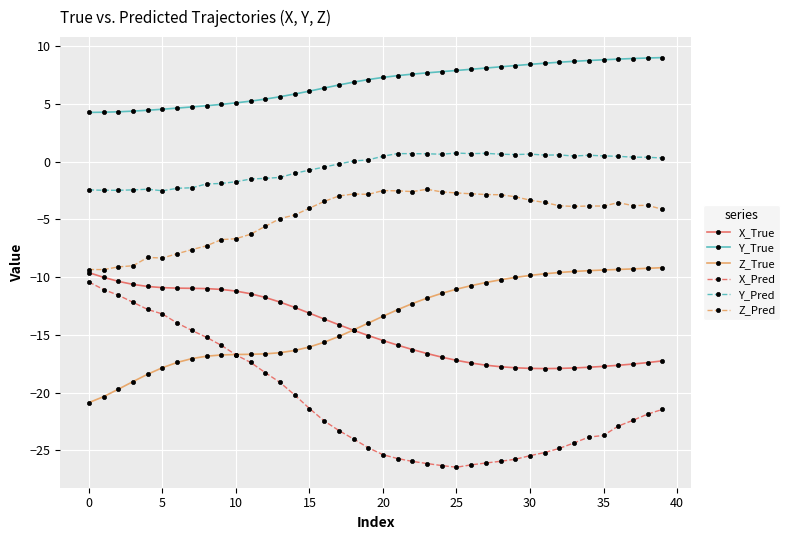

Which series has the widest spread of values?

X_Pred